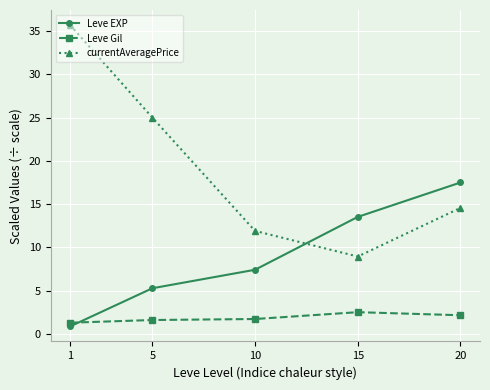

What is the average value of the currentAveragePrice series?

19.2